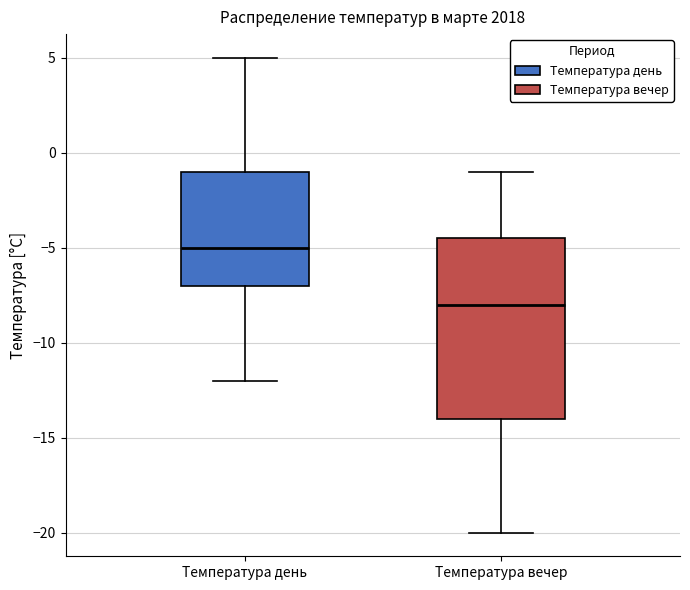

Which box's median line is the lowest?

Температура вечер